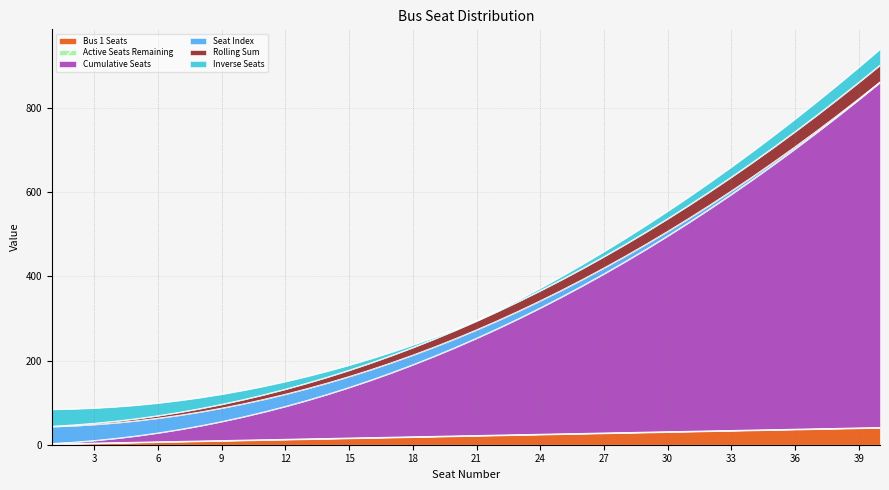

At which category is the sum across all series the highest?

40